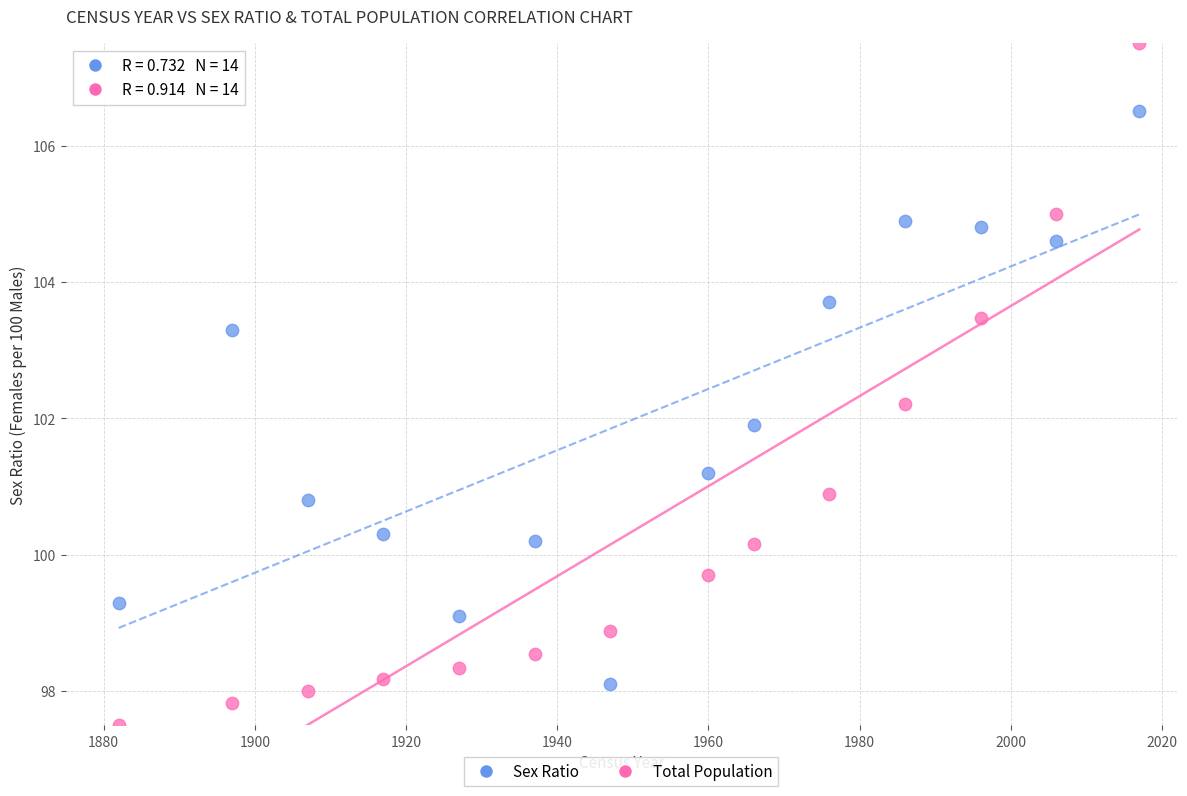

Across all data points, what is the range of X values (max minus min)?

135.0